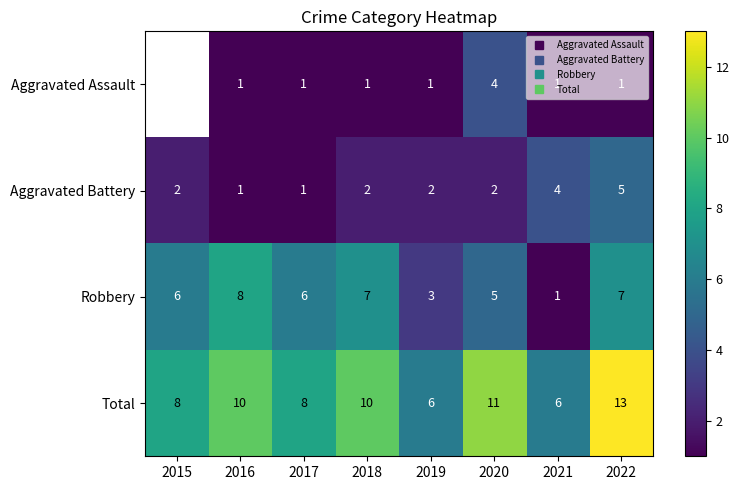

Which series has the largest total across all categories?

Total